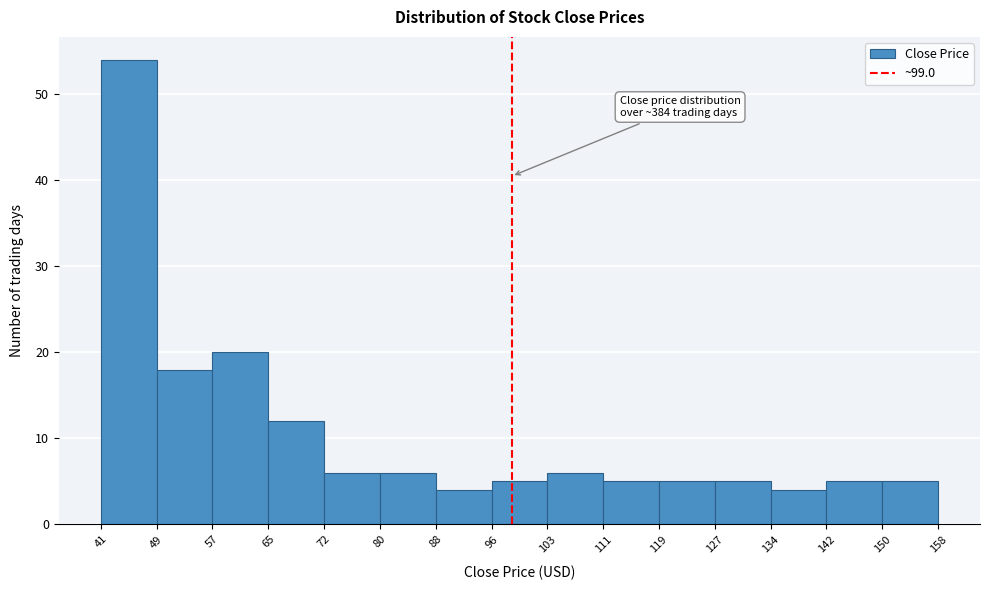

Over which range of the x-axis is the bar tallest?

41 to 49